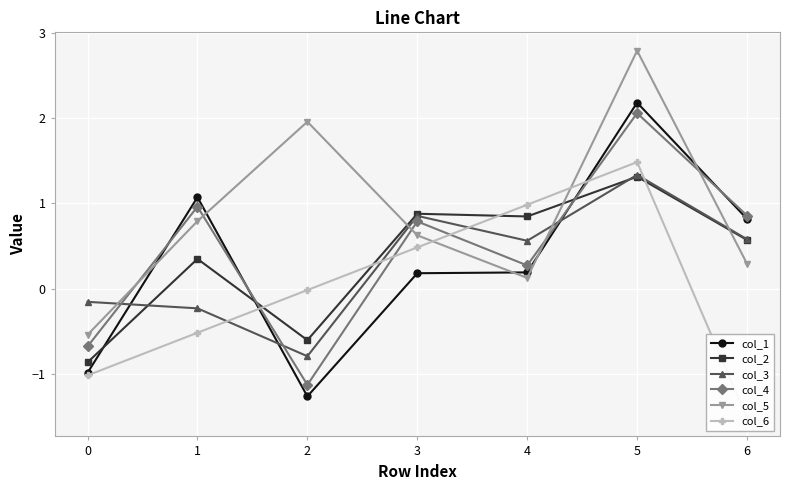

Between 4 and 6, which series saw the biggest shift?

col_6